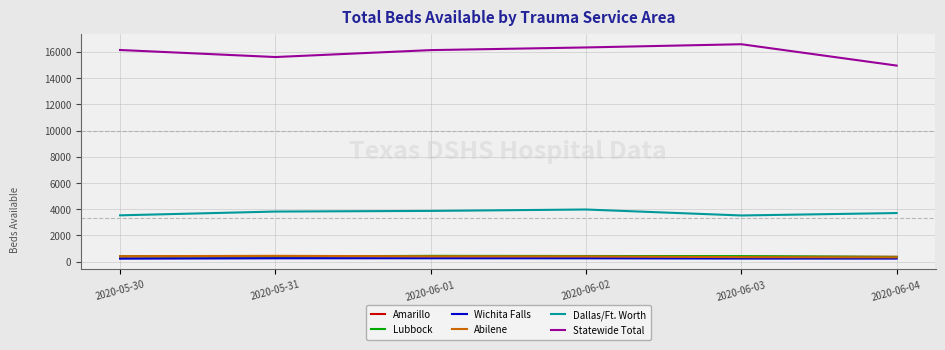

What is the average value of the Dallas/Ft. Worth series?

3740